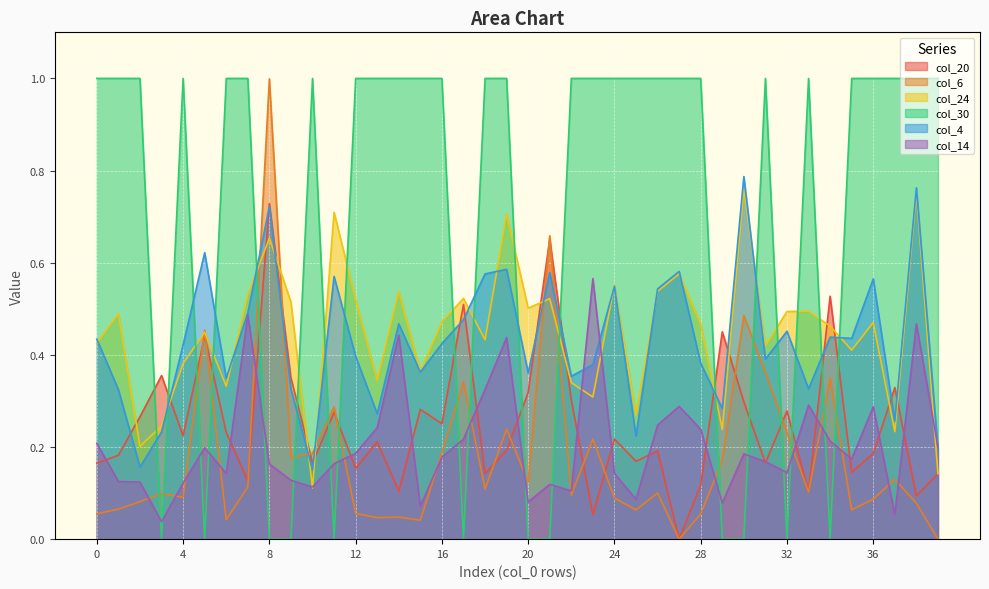

What is the maximum value for col_24?

0.8